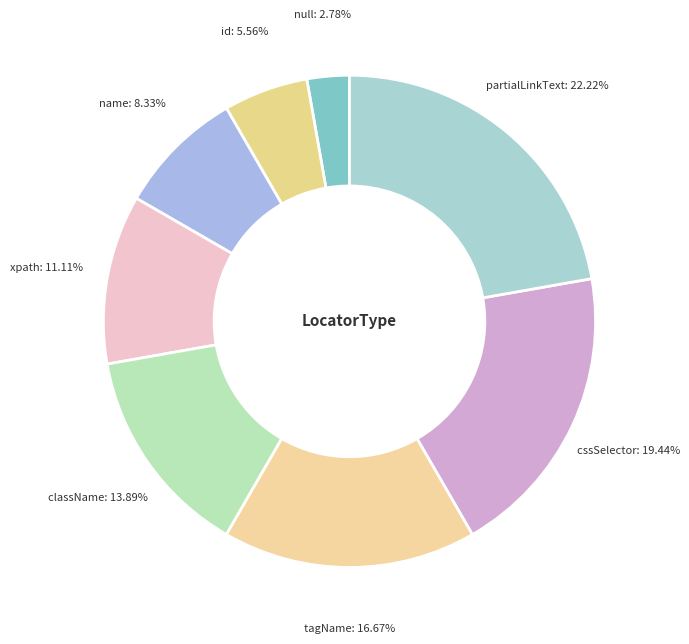

Which slice is the largest?

partialLinkText